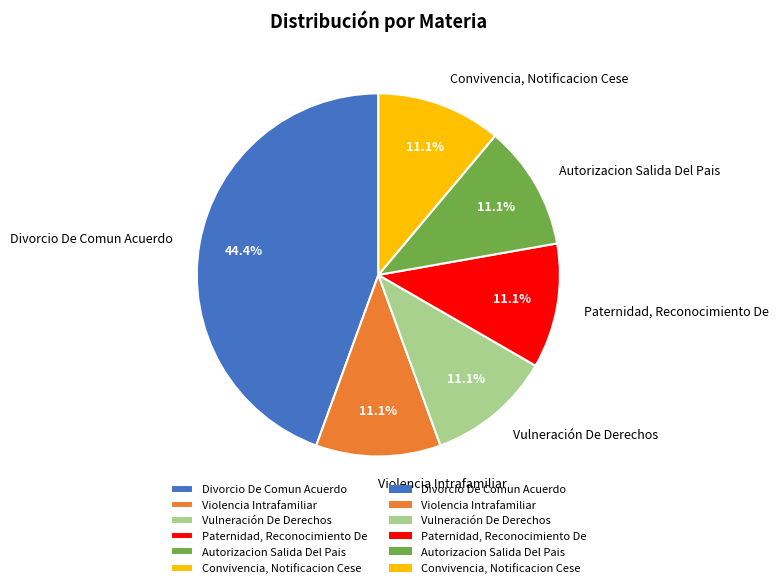

How much of the chart is everything except Convivencia, Notificacion Cese?

88.9%